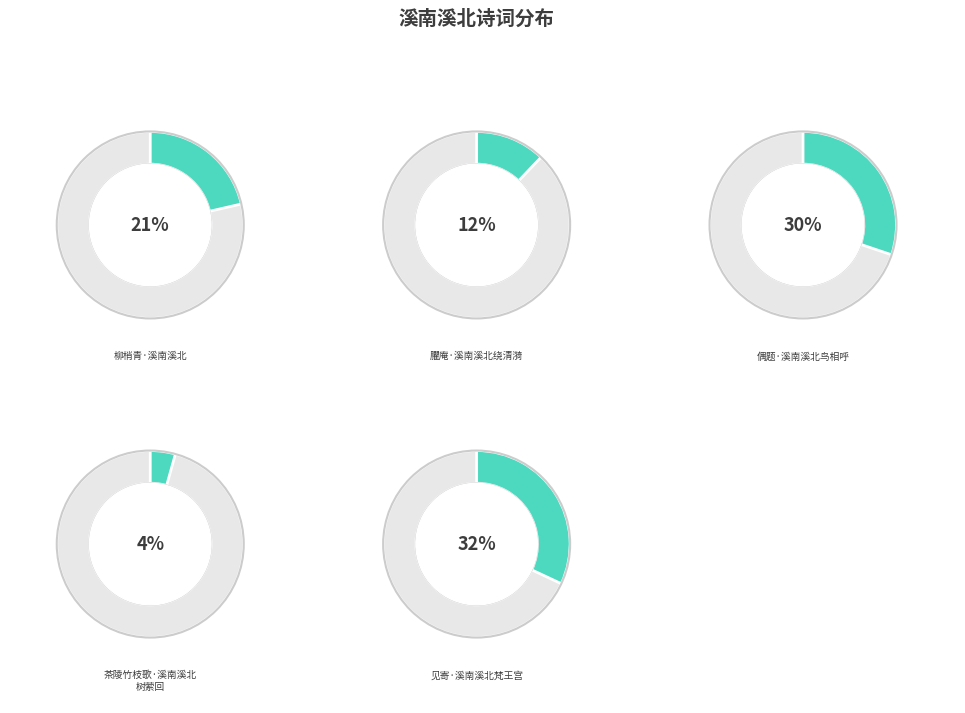

What portion of the pie excludes 臞庵·溪南溪北绕清漪?

87.9%